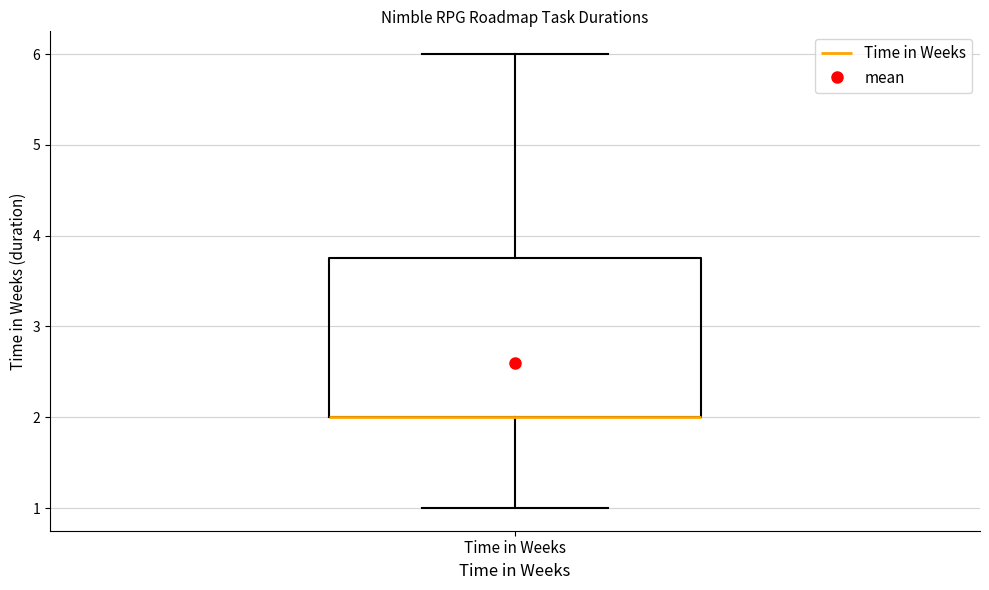

Transcribe this box plot: give where the median line is, the range the box spans, and where the two whiskers end, as read against the y-axis. The values are not printed on the chart, so give them approximately, as read against the axis.

median 2.0 (drawn on the box's lower edge), box 2.0 to 3.8, whiskers 1.0 to 6.0